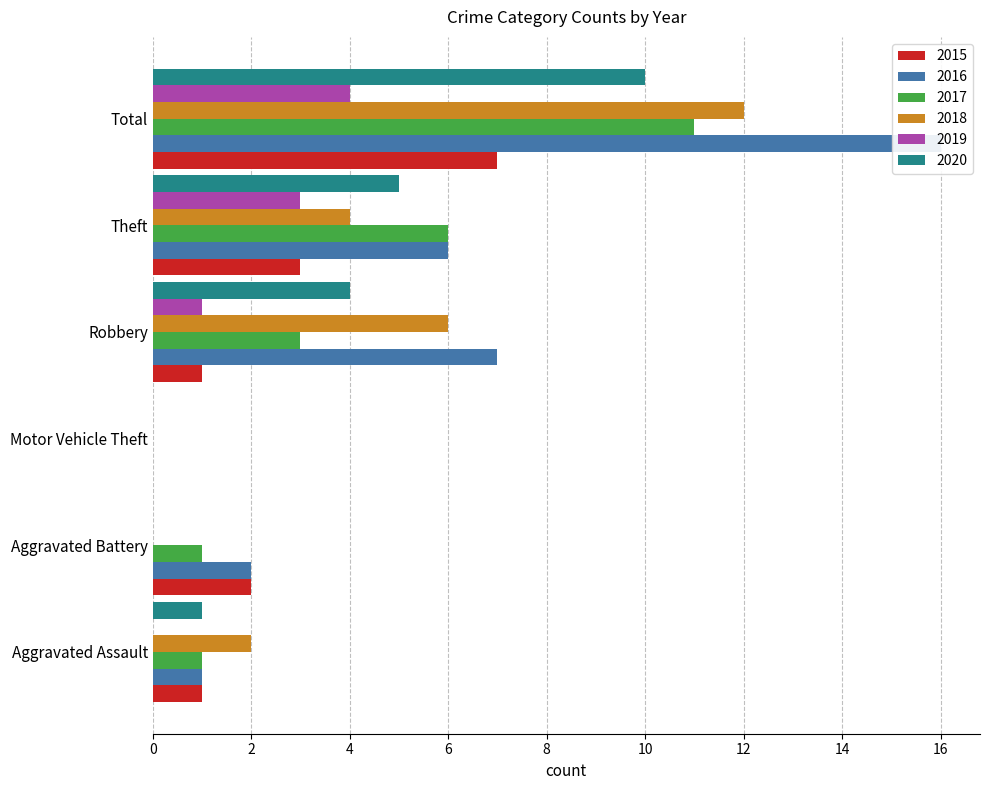

Reading left to right, list all the values displayed in this chart.

2015: Aggravated Assault=1	Aggravated Battery=2	Motor Vehicle Theft=0	Robbery=1	Theft=3	Total=7
2016: Aggravated Assault=1	Aggravated Battery=2	Motor Vehicle Theft=0	Robbery=7	Theft=6	Total=16
2017: Aggravated Assault=1	Aggravated Battery=1	Motor Vehicle Theft=0	Robbery=3	Theft=6	Total=11
2018: Aggravated Assault=2	Aggravated Battery=0	Motor Vehicle Theft=0	Robbery=6	Theft=4	Total=12
2019: Aggravated Assault=0	Aggravated Battery=0	Motor Vehicle Theft=0	Robbery=1	Theft=3	Total=4
2020: Aggravated Assault=1	Aggravated Battery=0	Motor Vehicle Theft=0	Robbery=4	Theft=5	Total=10